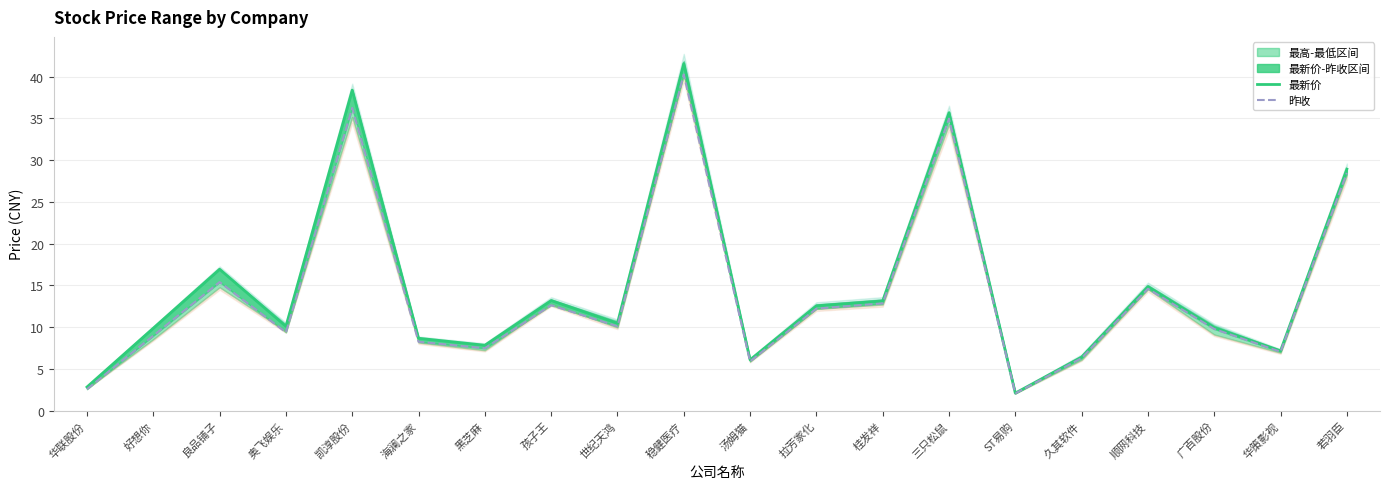

Reading right to left, list all the values displayed in this chart.

最新价: 若羽臣=28.9	华策影视=7.2	广百股份=9.9	顺网科技=14.8	久其软件=6.4	ST易购=2.1	三只松鼠=35.7	桂发祥=13.1	拉芳家化=12.6	汤姆猫=6.1	稳健医疗=41.6	世纪天鸿=10.5	孩子王=13.2	黑芝麻=7.8	海澜之家=8.7	凯淳股份=38.4	奥飞娱乐=10.1	良品铺子=16.9	好想你=9.9	华联股份=2.8
昨收: 若羽臣=28.5	华策影视=7.0	广百股份=9.8	顺网科技=14.6	久其软件=6.3	ST易购=2.0	三只松鼠=35.0	桂发祥=12.8	拉芳家化=12.2	汤姆猫=5.9	稳健医疗=40.3	世纪天鸿=10.1	孩子王=12.6	黑芝麻=7.5	海澜之家=8.2	凯淳股份=36.2	奥飞娱乐=9.4	良品铺子=15.4	好想你=9.0	华联股份=2.6